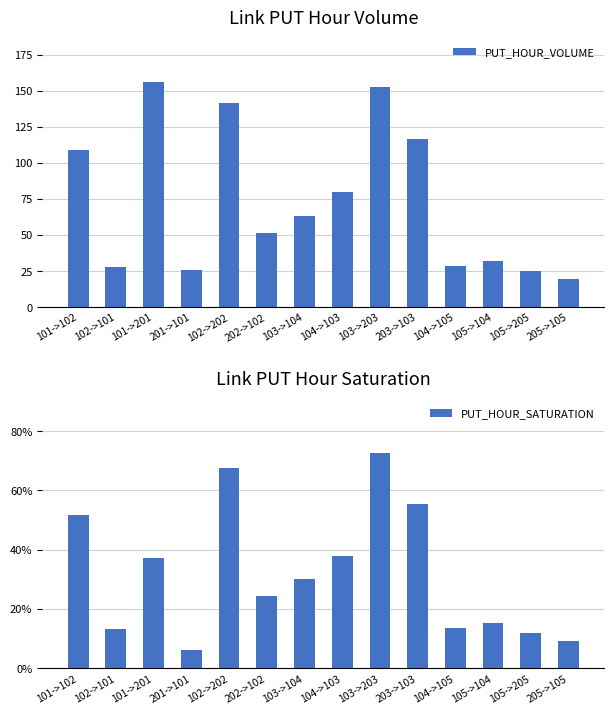

What is the spread (max minus min) of values at 102->101?

27.5